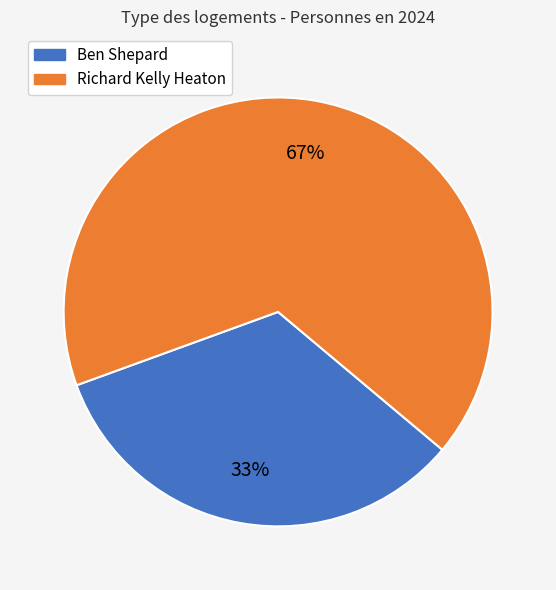

Is it true that Ben Shepard is 33% of the pie?

True